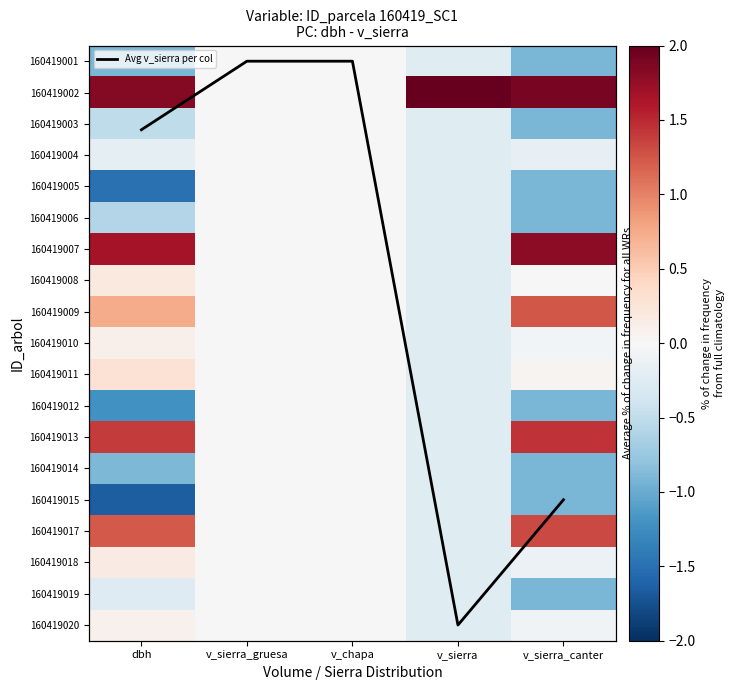

Read the 160419007 value at dbh.

1.7